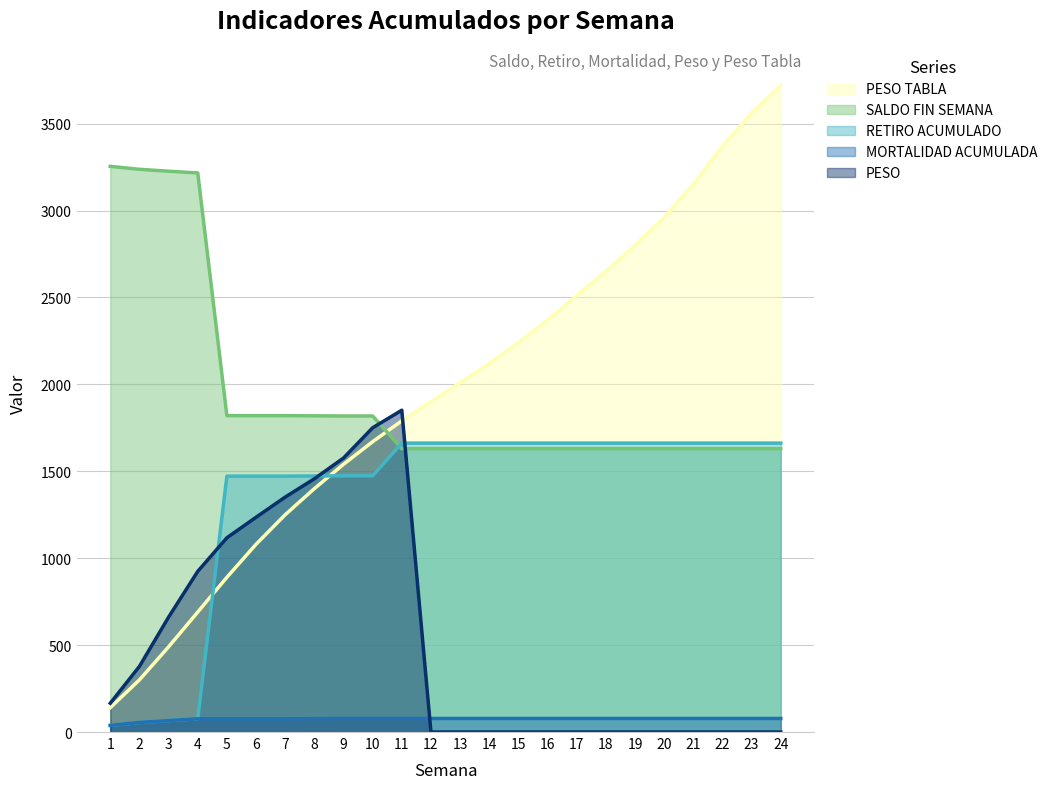

Reading left to right, transcribe all the data shown in this chart.

PESO TABLA: 140.0	300.0	490.0	690.0	890.0	1080.0	1250.0	1400.0	1540.0	1670.0	1790.0	1900.0	2010.0	2120.0	2240.0	2370.0	2510.0	2650.0	2800.0	2960.0	3150.0	3370.0	3560.0	3720.0
SALDO FIN SEMANA: 3254.0	3237.0	3226.0	3216.0	1820.0	1820.0	1820.0	1819.0	1818.0	1818.0	1630.0	1630.0	1630.0	1630.0	1630.0	1630.0	1630.0	1630.0	1630.0	1630.0	1630.0	1630.0	1630.0	1630.0
RETIRO ACUMULADO: 38.0	55.0	66.0	76.0	1472.0	1472.0	1472.0	1473.0	1474.0	1474.0	1662.0	1662.0	1662.0	1662.0	1662.0	1662.0	1662.0	1662.0	1662.0	1662.0	1662.0	1662.0	1662.0	1662.0
MORTALIDAD ACUMULADA: 38.0	55.0	66.0	76.0	76.0	76.0	76.0	77.0	78.0	78.0	78.0	78.0	78.0	78.0	78.0	78.0	78.0	78.0	78.0	78.0	78.0	78.0	78.0	78.0
PESO: 165.7	377.6	660.9	924.0	1117.4	1235.4	1351.4	1456.7	1576.1	1750.2	1851.3	0.0	0.0	0.0	0.0	0.0	0.0	0.0	0.0	0.0	0.0	0.0	0.0	0.0